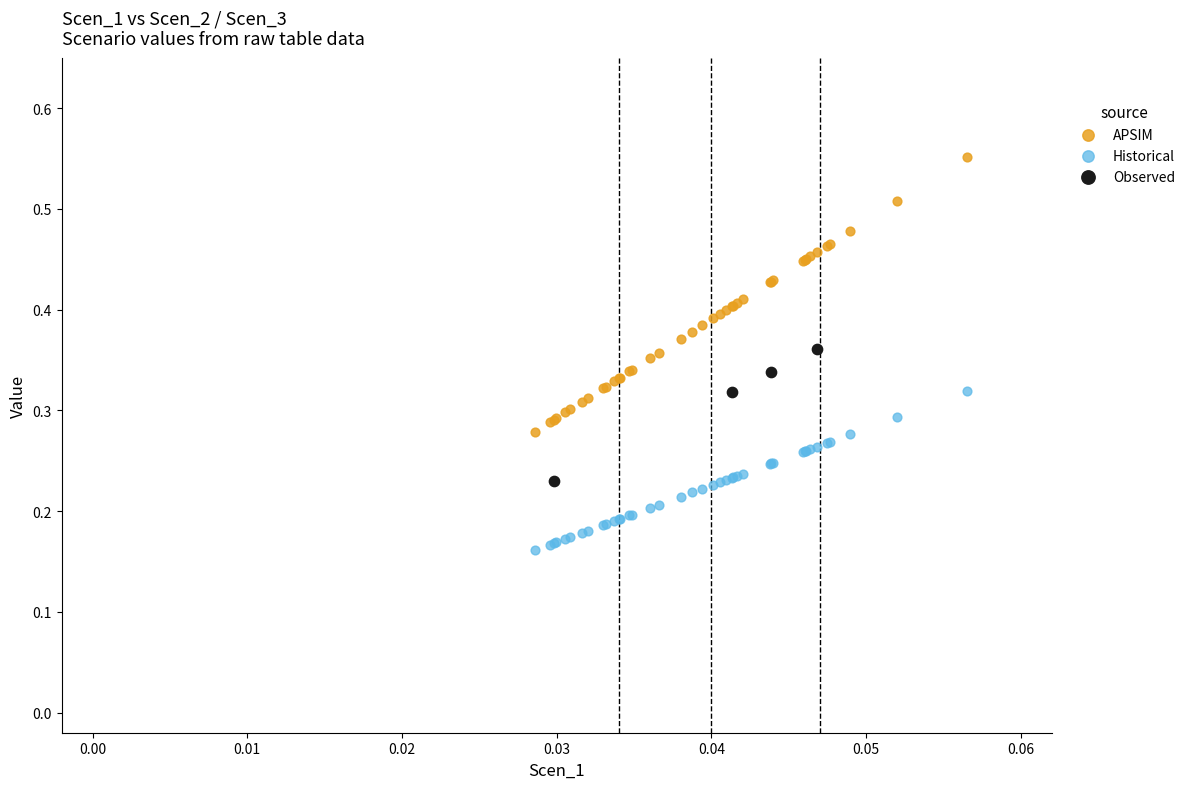

Which series reaches the minimum Y coordinate?

Historical